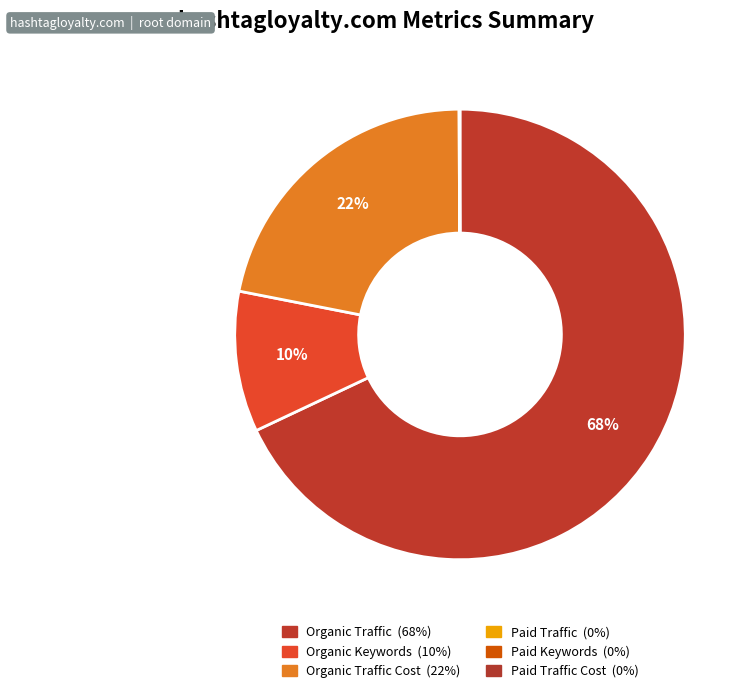

How many slices are in this pie chart?

6